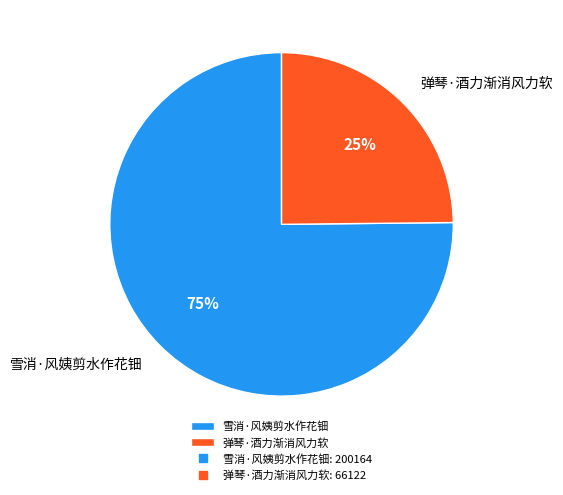

To the nearest percent, what portion does 弹琴·酒力渐消风力软 represent?

25%